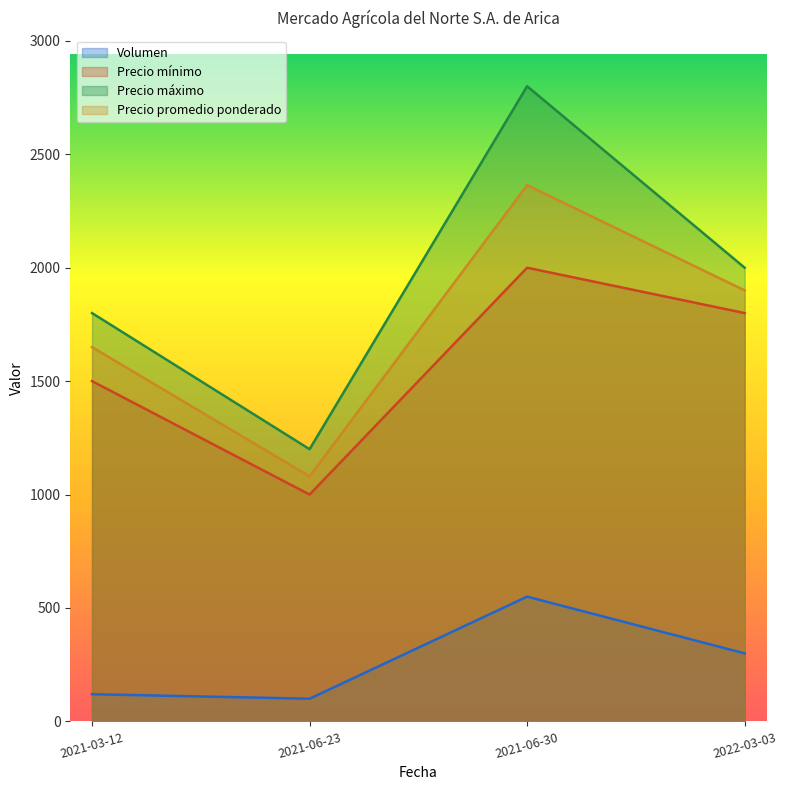

Count the number of categories in the chart.

4